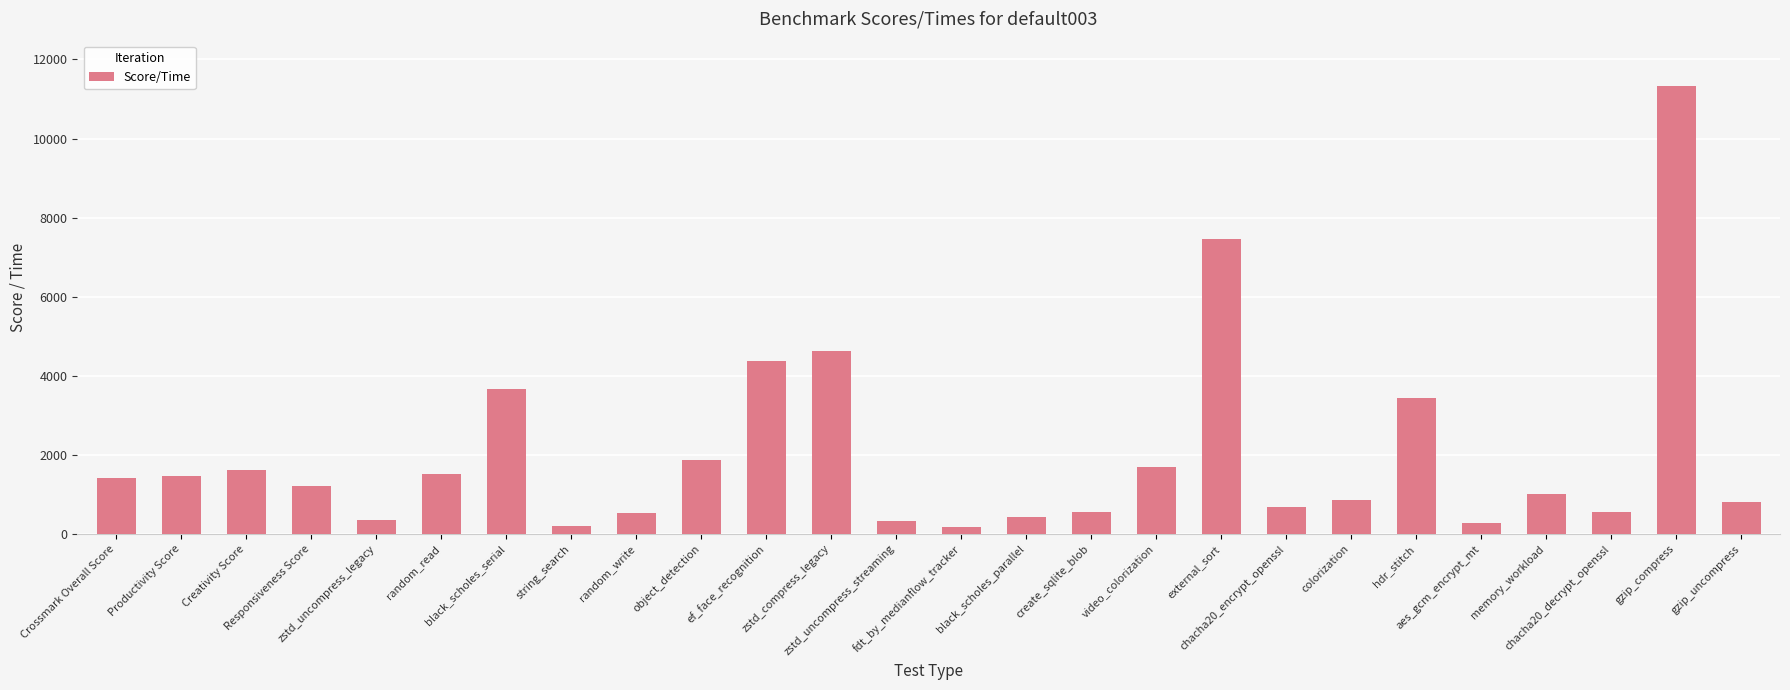

What is the label of the 15th bar from the left?

black_scholes_parallel